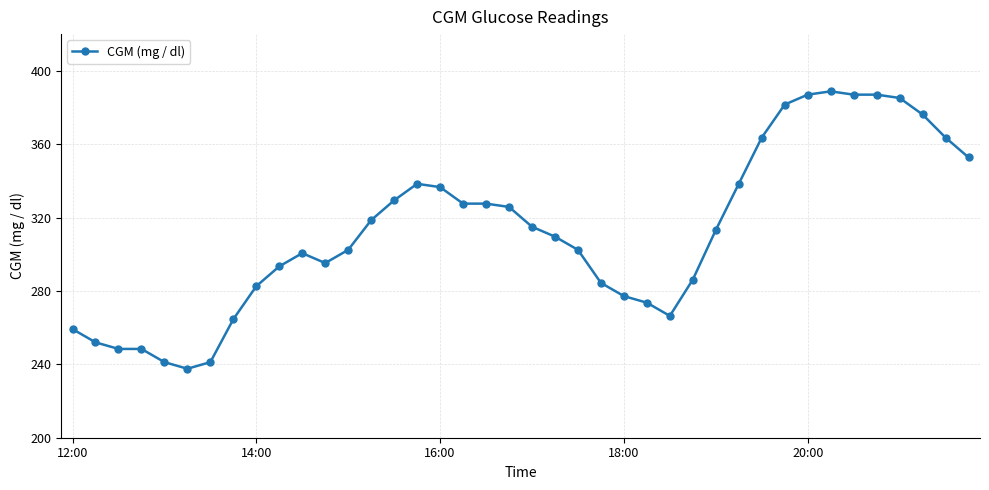

How many data points are above 313?

20